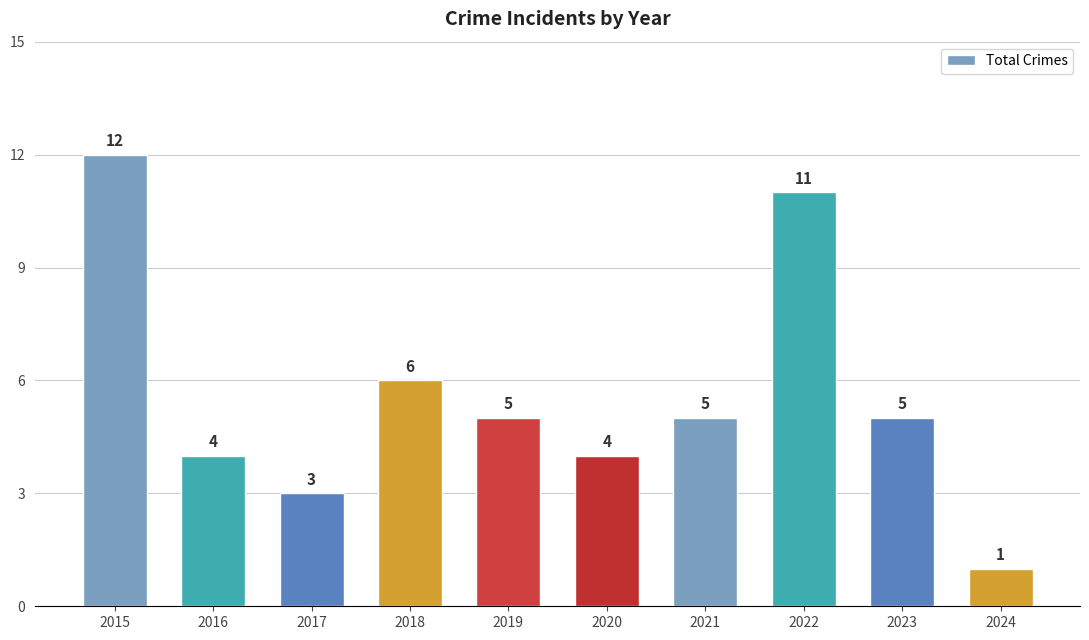

Does the chart contain stacked bars?

No